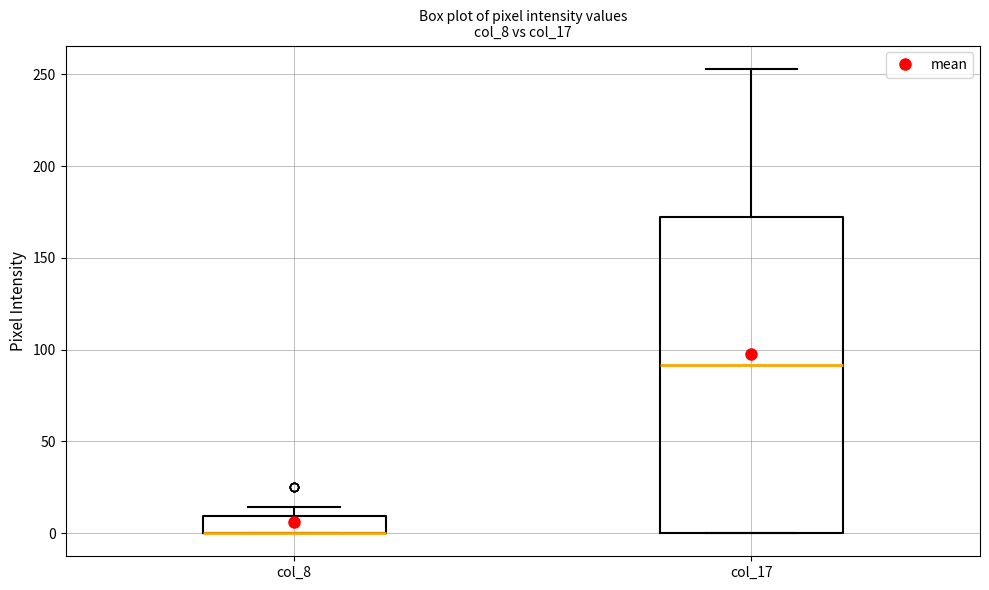

Reading left to right, transcribe this box plot: for each box, give where its median line is, the range the box spans, and where its two whiskers end, as read against the y-axis. The values are not printed on the chart, so give them approximately, as read against the axis.

col_8: median 0 (drawn on the box's lower edge), box 0 to 10, whiskers 0 to 15
col_17: median 90, box 0 to 170, whiskers 0 to 255